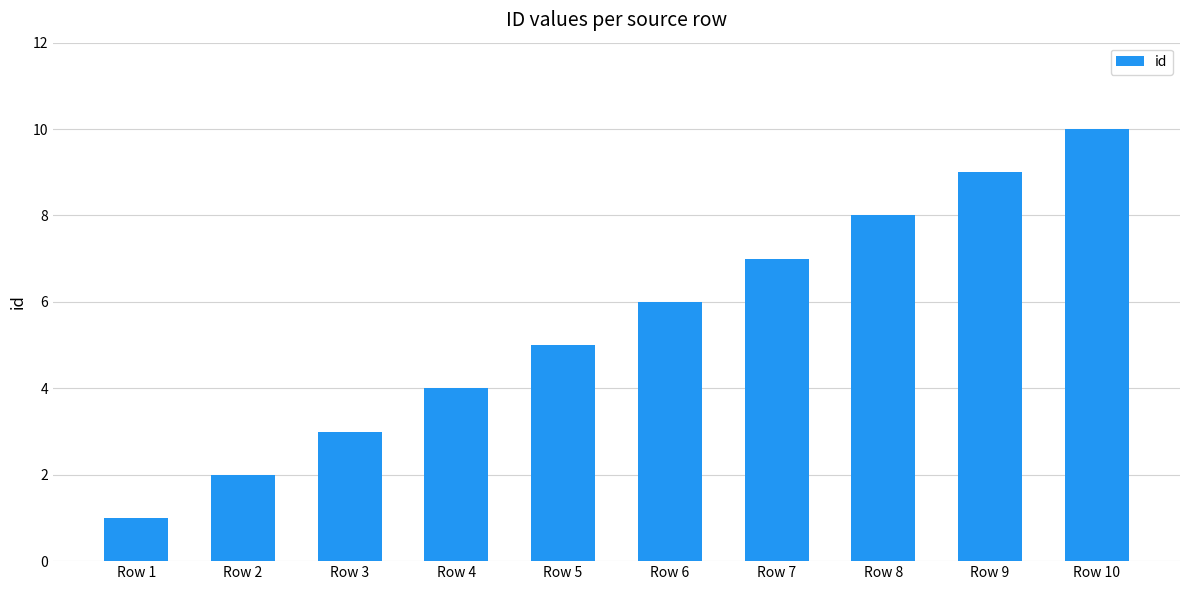

Which category has the highest value across all series?

Row 10